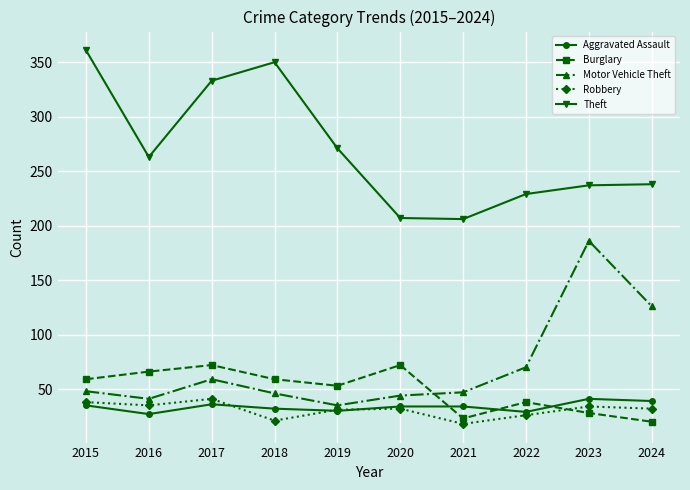

The value of Robbery at 2024 is 15. True or false?

False